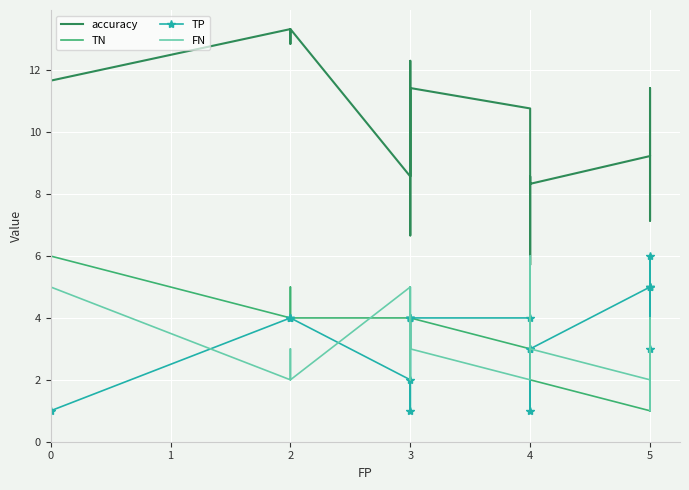

True or false: TN and TP intersect in this chart.

True